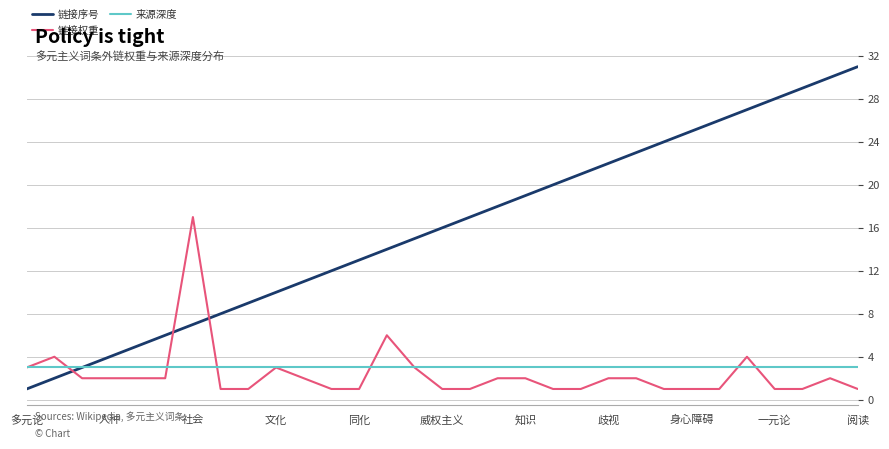

What is the lowest value of the 来源深度 series?

3